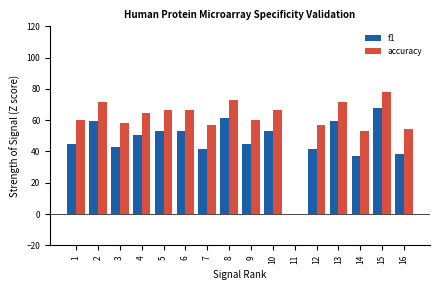

What is the sum of the f1 values at 8 and 4?

112.1